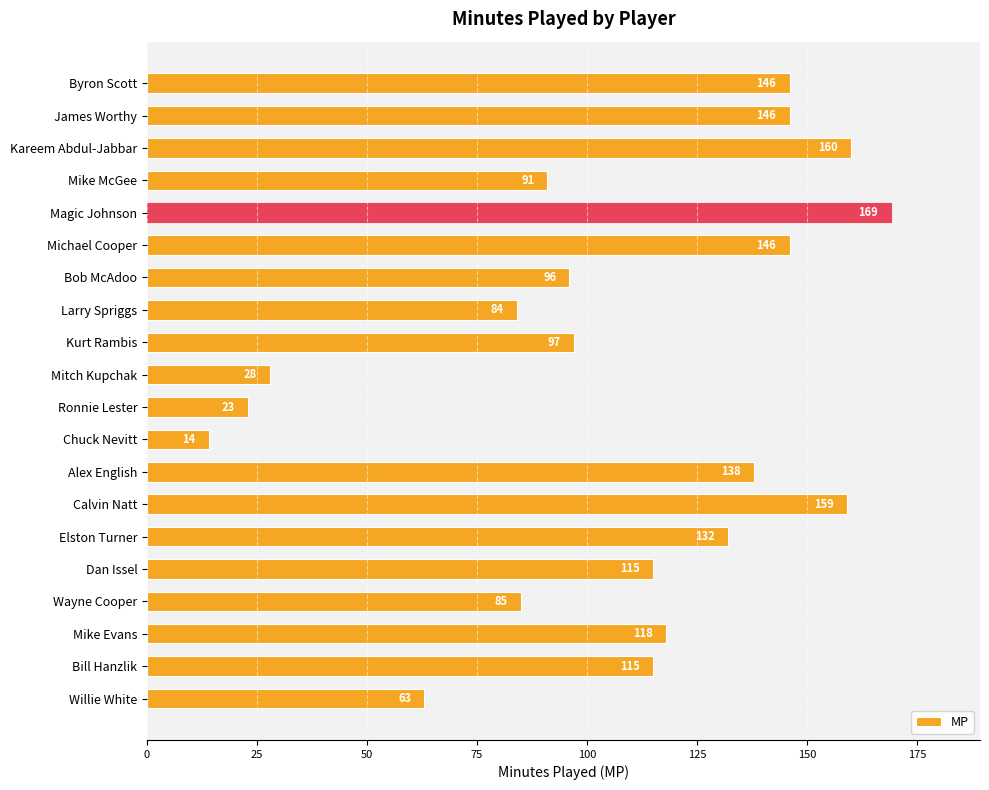

What is the change in value from Larry Spriggs to Alex English?

+54